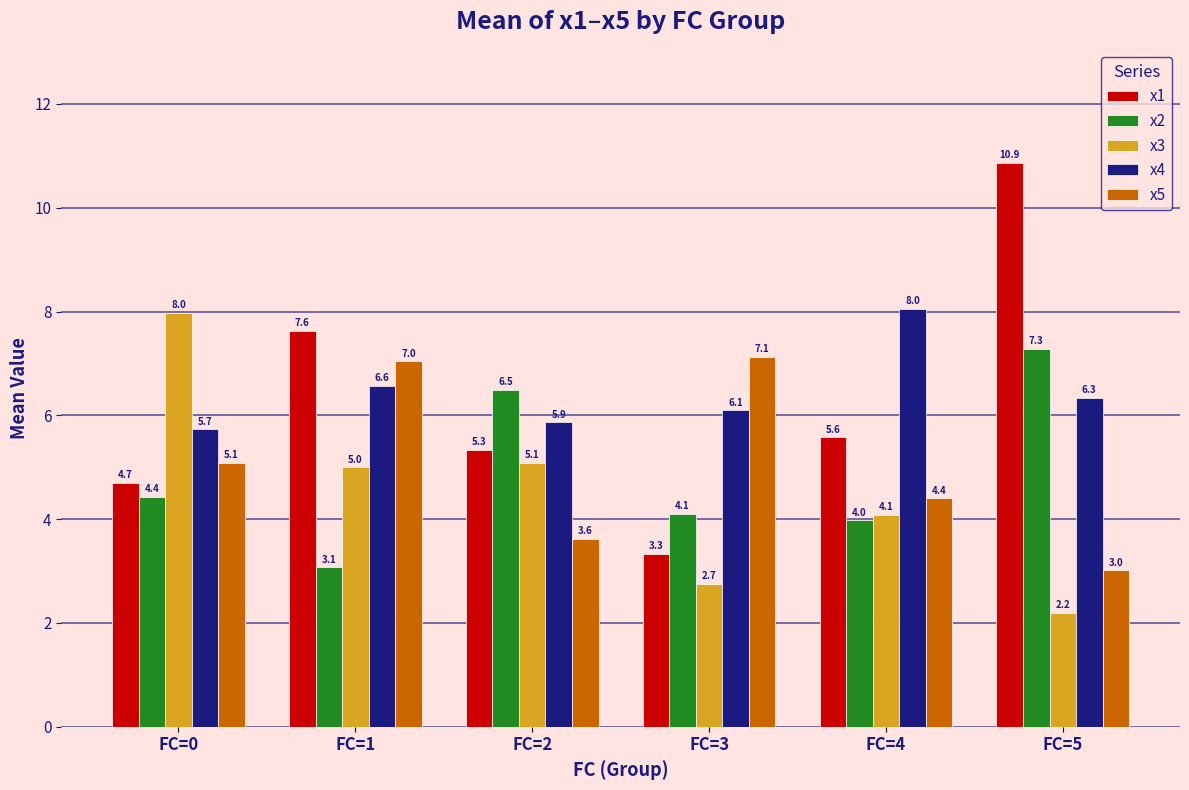

The x3 series shows 2.5 at FC=2. True or false?

False